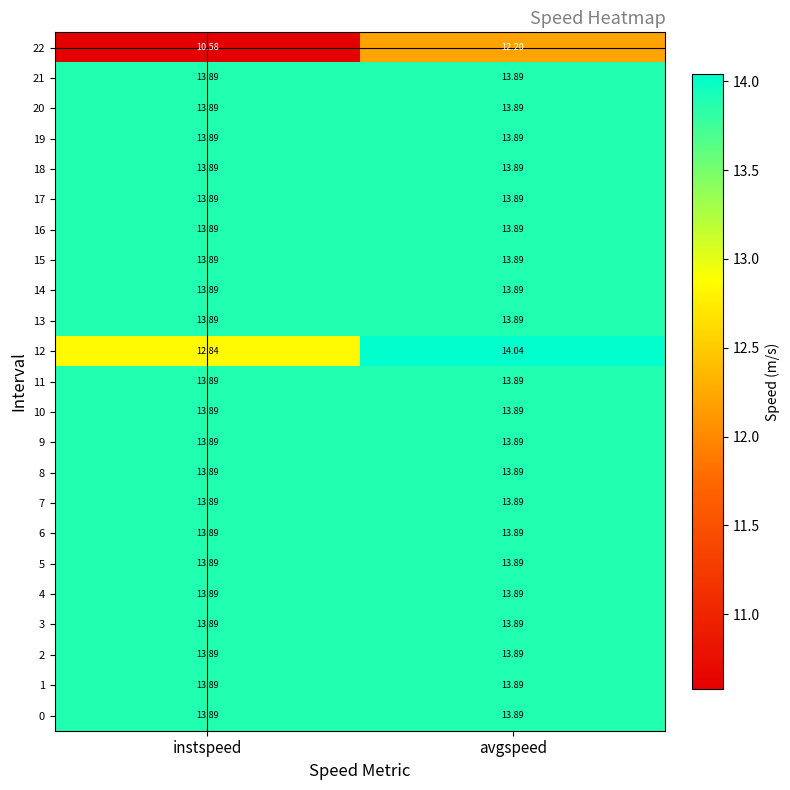

Count the number of data series in this chart.

23